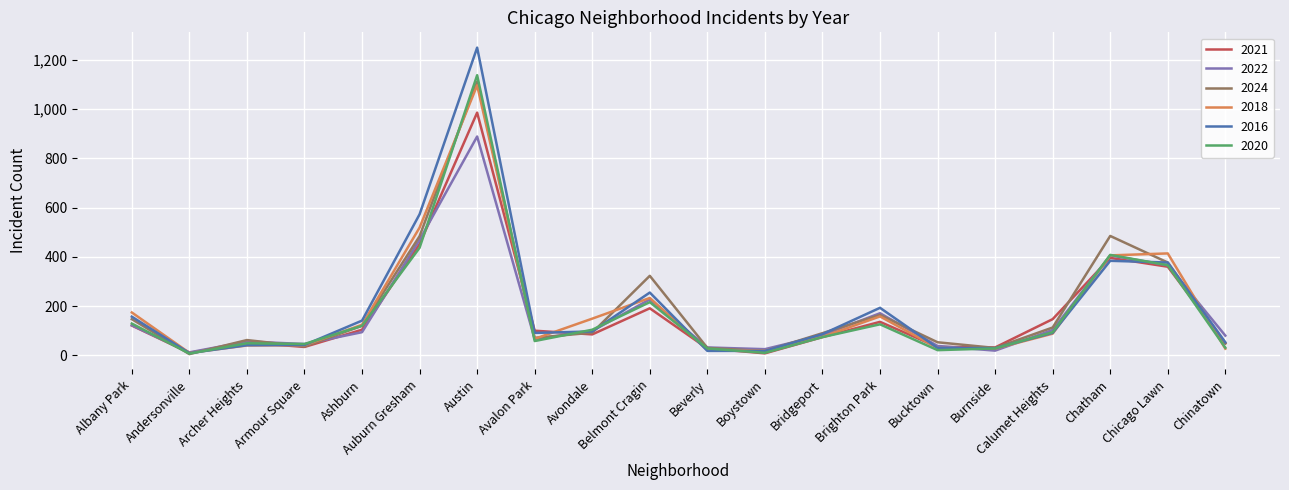

What is the spread (max minus min) of values at Archer Heights?

22